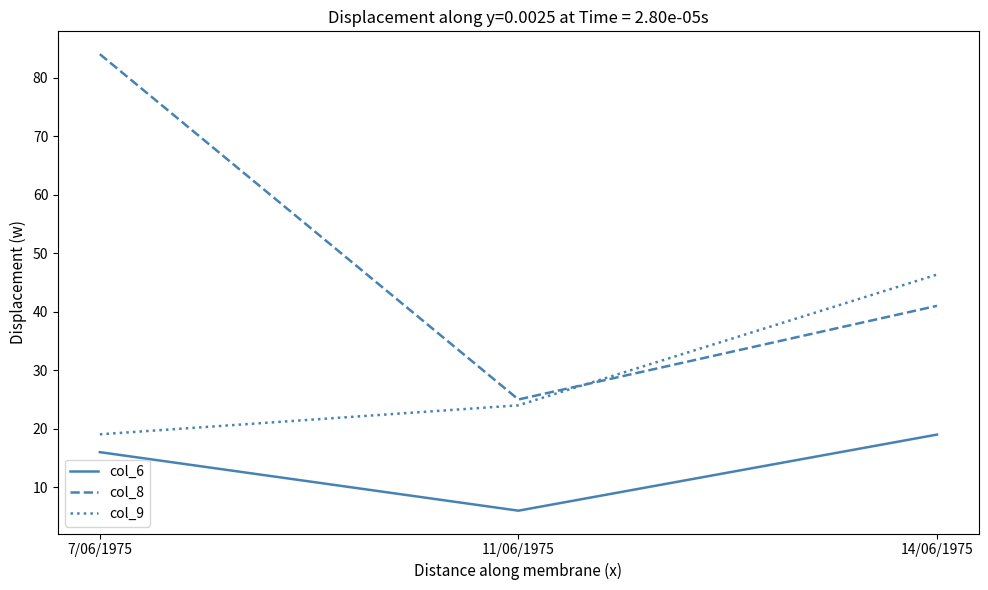

What is the difference between the highest and lowest values at 11/06/1975?

19.0